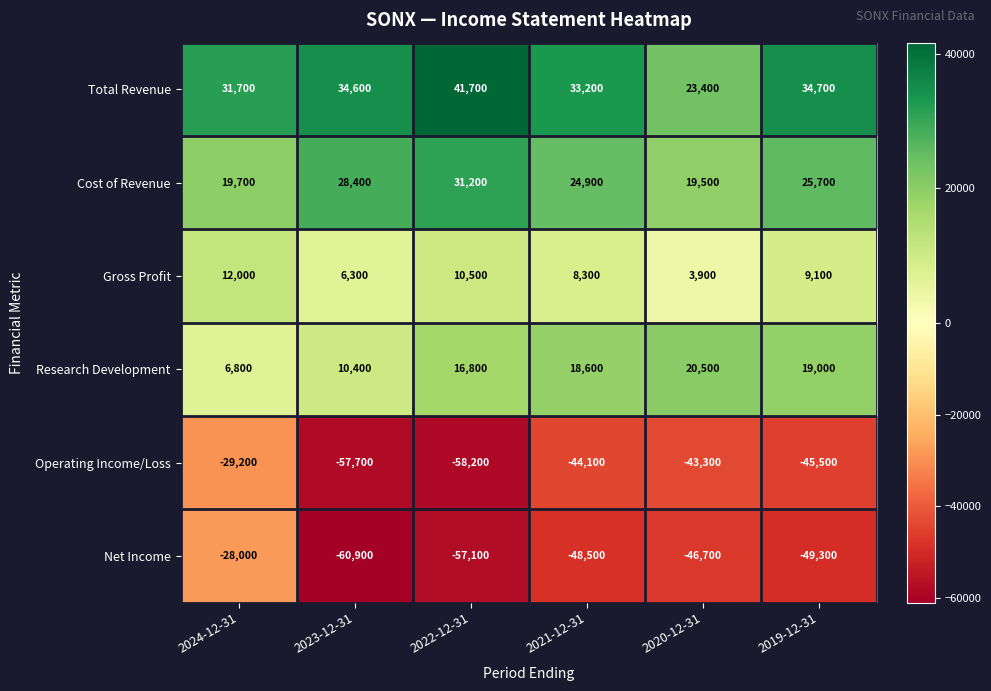

The value of Total Revenue at 2021-12-31 is 33200. True or false?

True